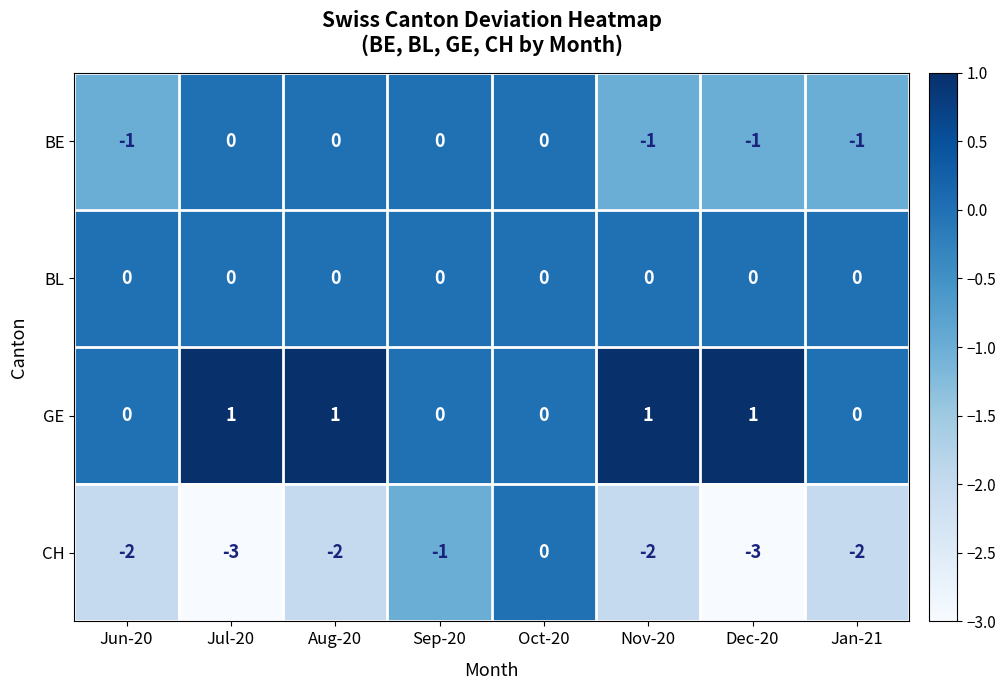

What is the difference between the maximum and second lowest values in the CH series?

3